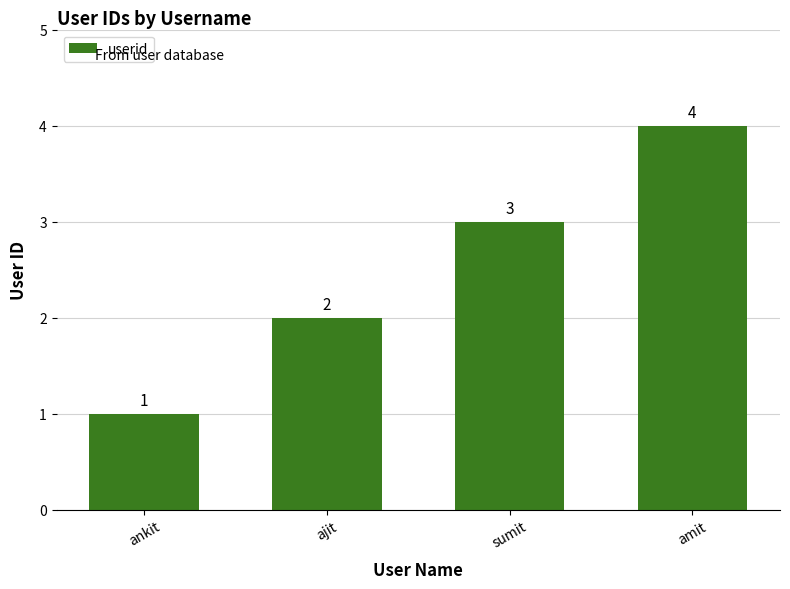

Is it true that the value at sumit is 4?

False